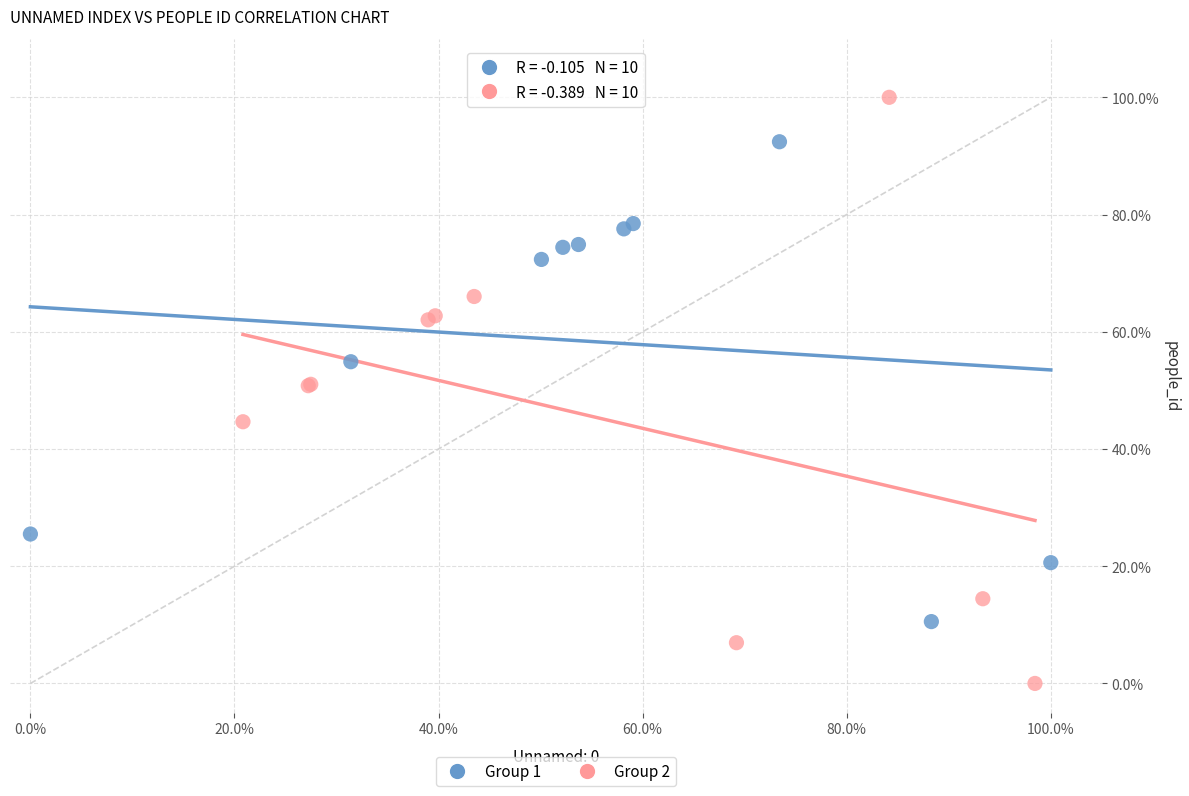

Which series has the widest spread of Y values?

Group 2